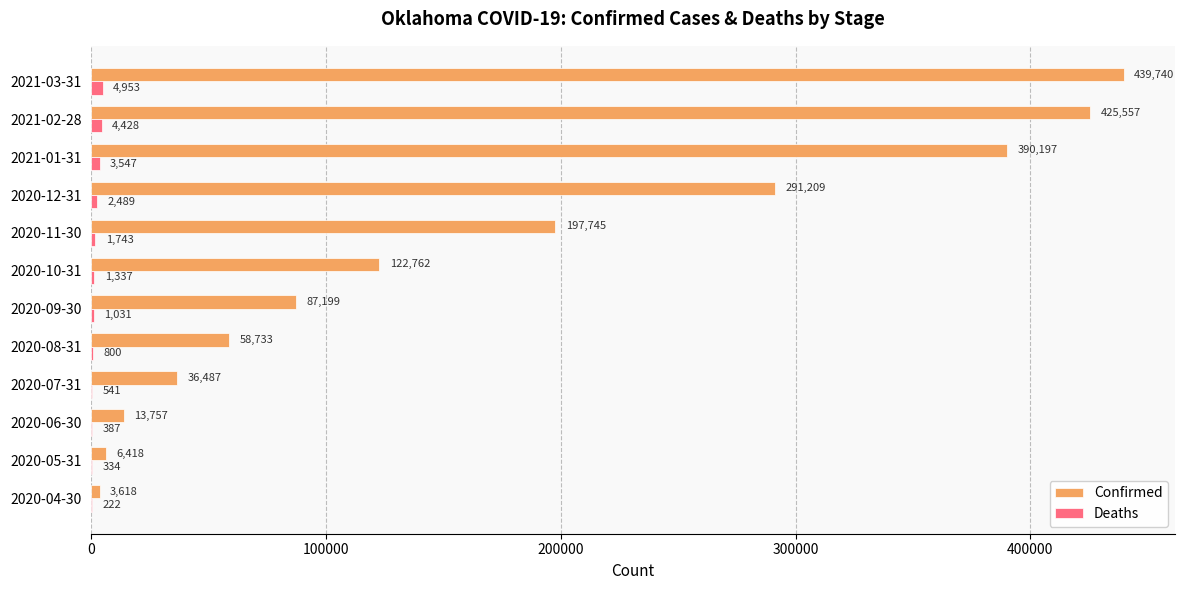

Which series has the largest range (max minus min)?

Confirmed